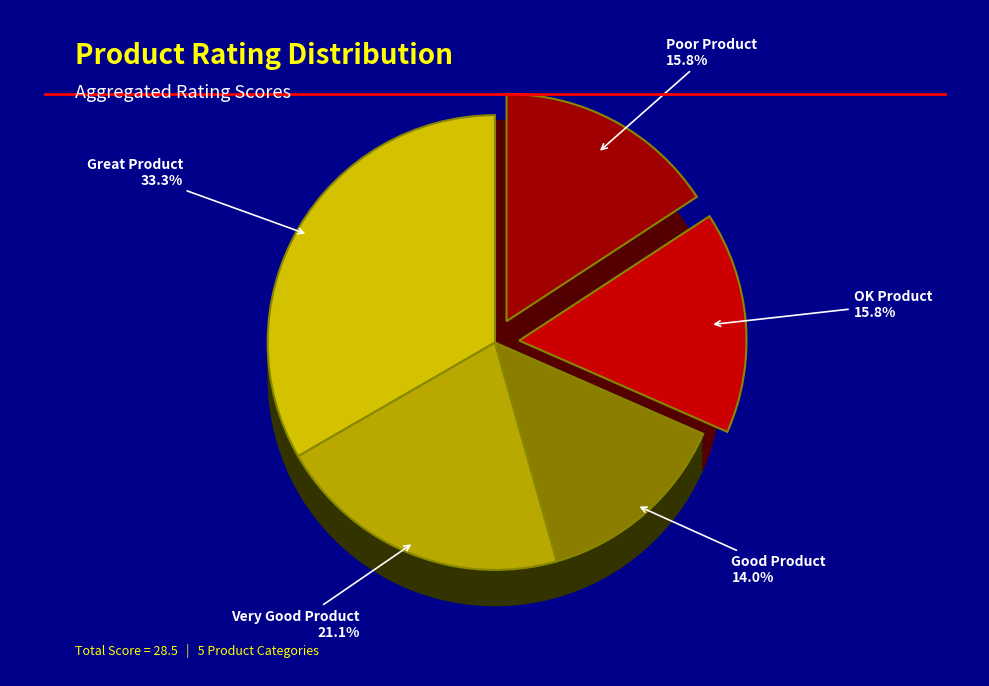

To the nearest percent, what is the difference between the OK Product and Good Product slice percentages?

2%